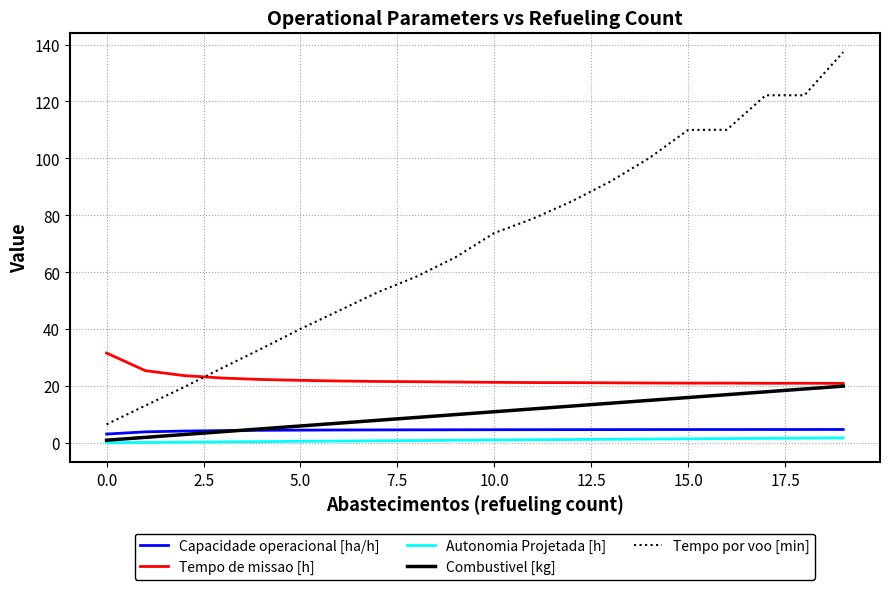

At how many categories does at least one series exceed 12?

20